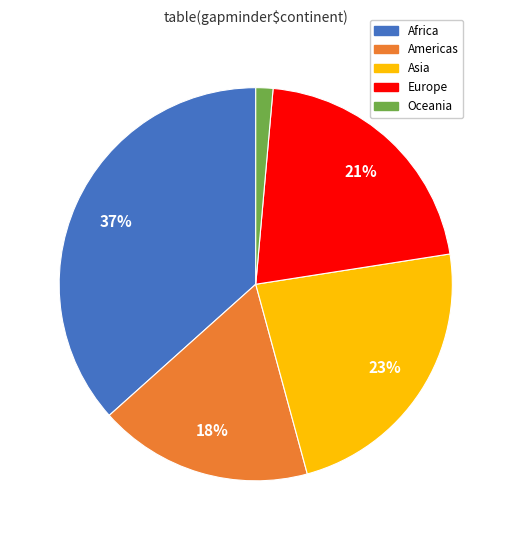

To the nearest percent, what is the average slice percentage?

20%